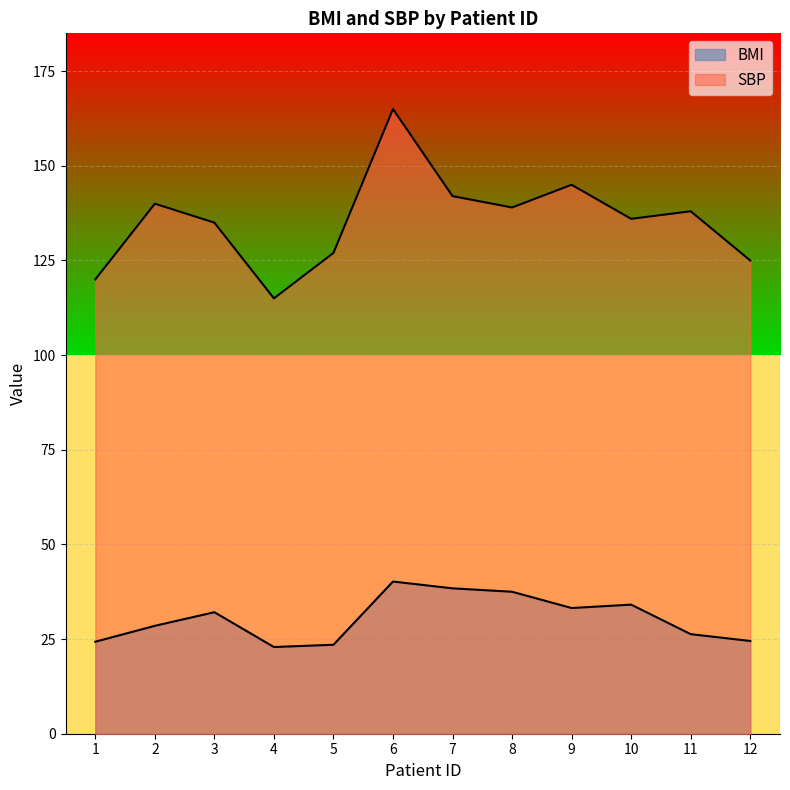

In SBP, how many points are lower than both neighbors (excluding endpoints)?

3